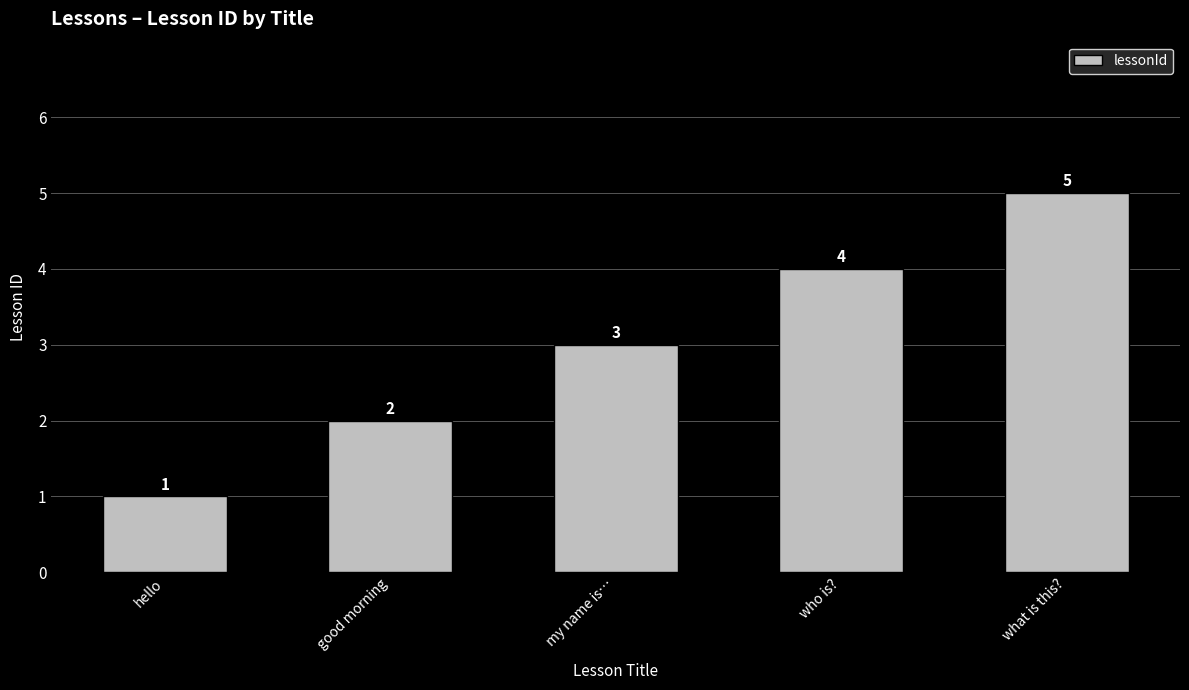

What position from the right is good morning?

4